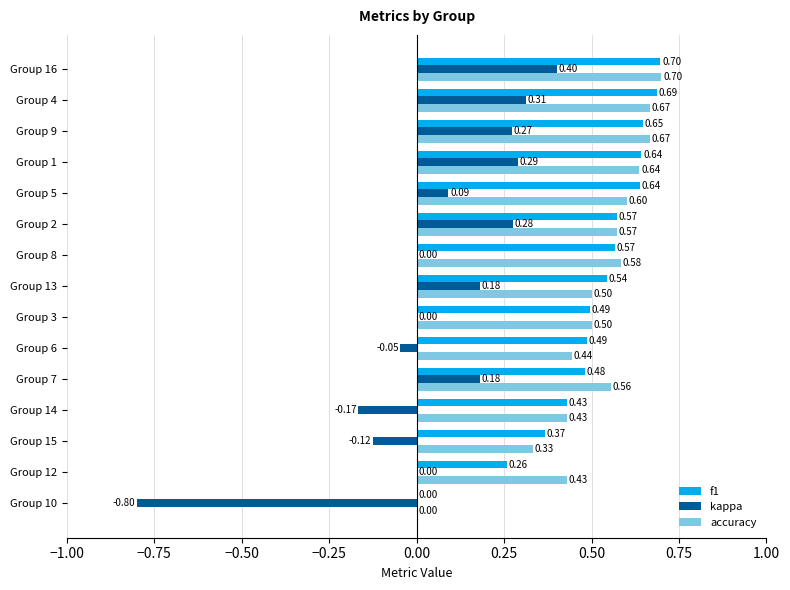

Which category has the highest value in the kappa series?

Group 16